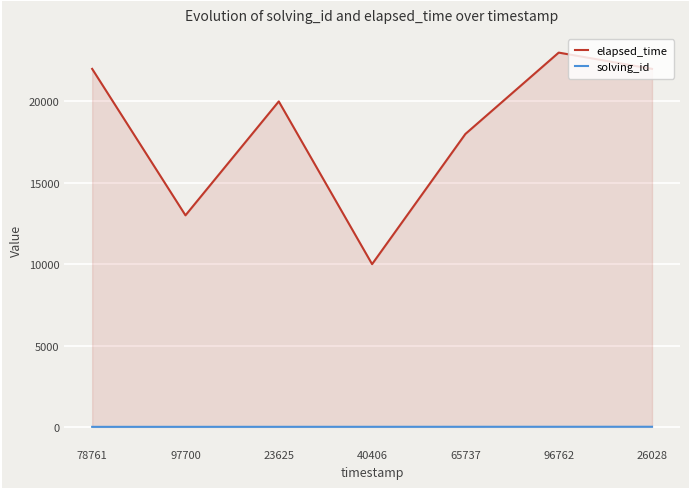

Reading left to right, extract all data points from this chart.

elapsed_time: 78761=22000	97700=13000	23625=20000	40406=10000	65737=18000	96762=23000	26028=22000
solving_id: 78761=1	97700=2	23625=3	40406=4	65737=5	96762=6	26028=7